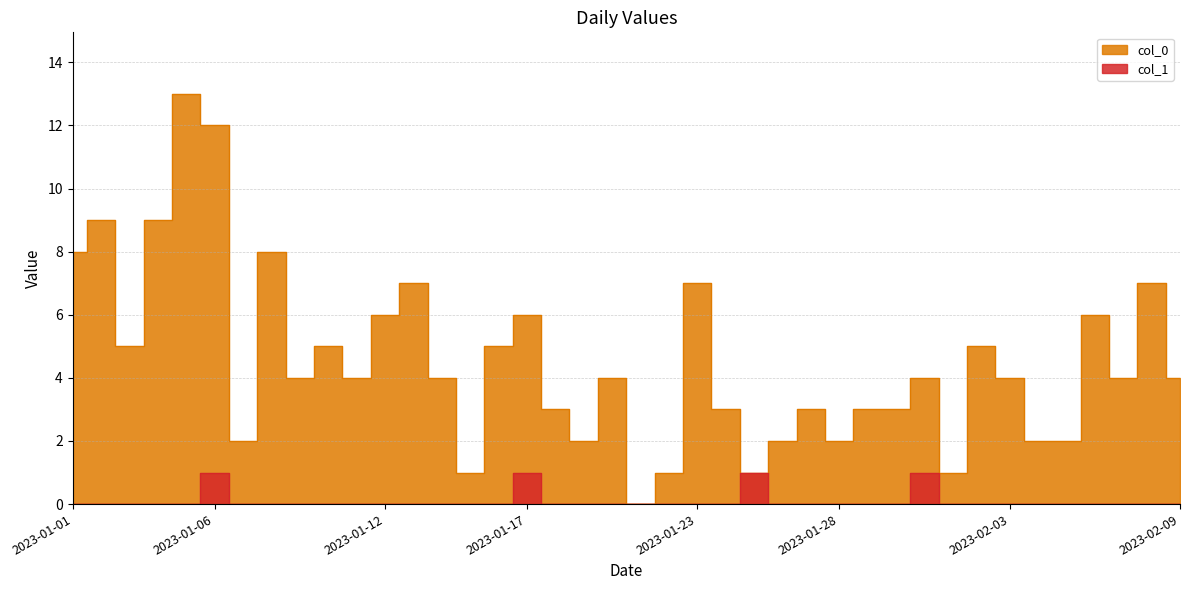

True or false: col_1 has a value of 0 at 2023-02-07.

True